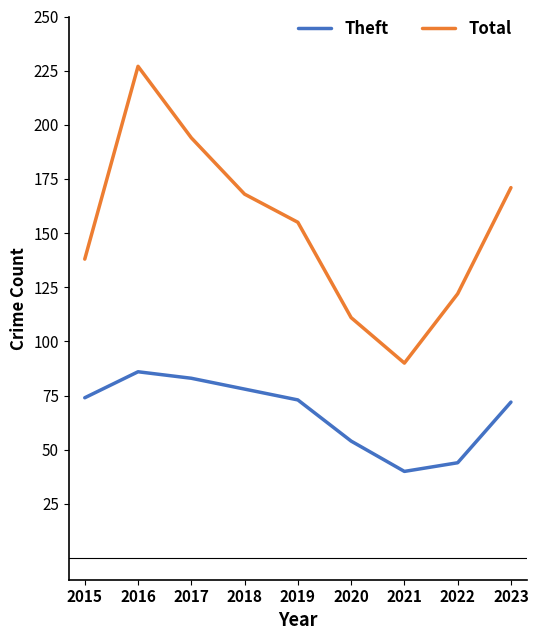

At which category does Theft reach its first local valley?

2021